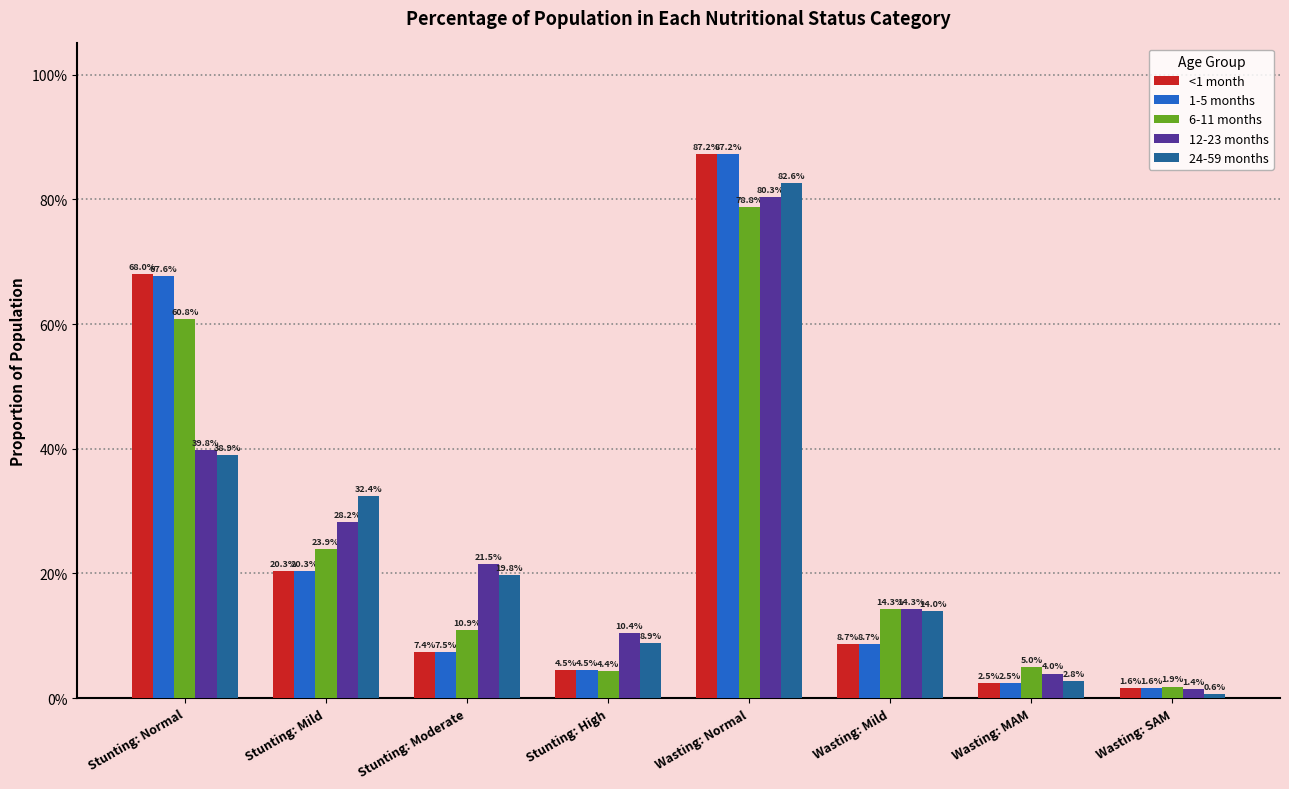

How many categories are shown in the chart?

8